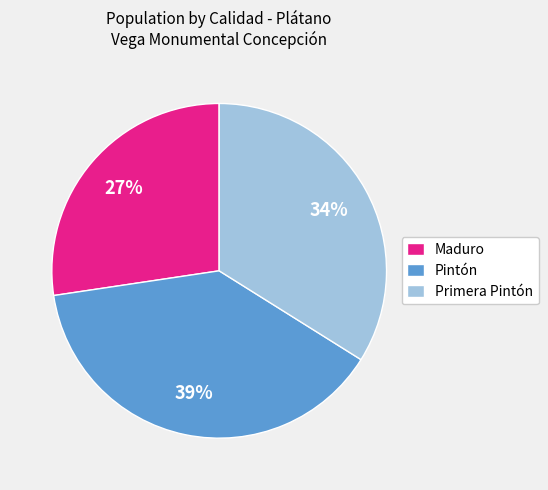

What percentage is the Primera Pintón slice, to the nearest percent?

34%